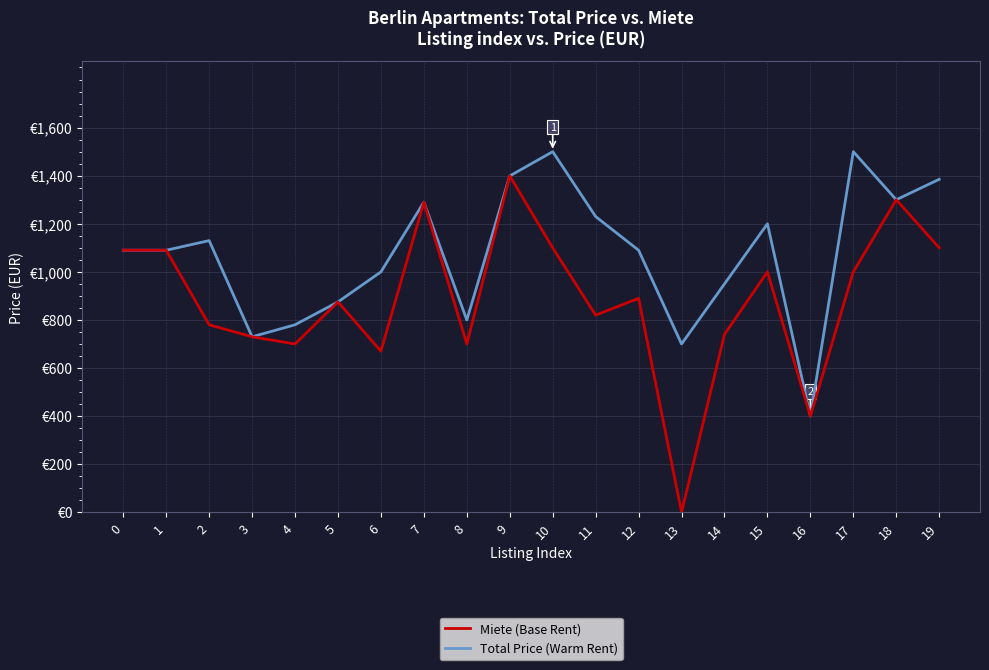

Reading right to left, extract all data points from this chart.

Miete (Base Rent): 1100	1300	1000	400	1000	740	0	890	820	1100	1399	700	1290	670	875	700	730	780	1090	1090
Total Price (Warm Rent): 1385	1300	1500	400	1200	950	700	1090	1230	1500	1399	800	1290	1000	875	780	730	1130	1090	1090